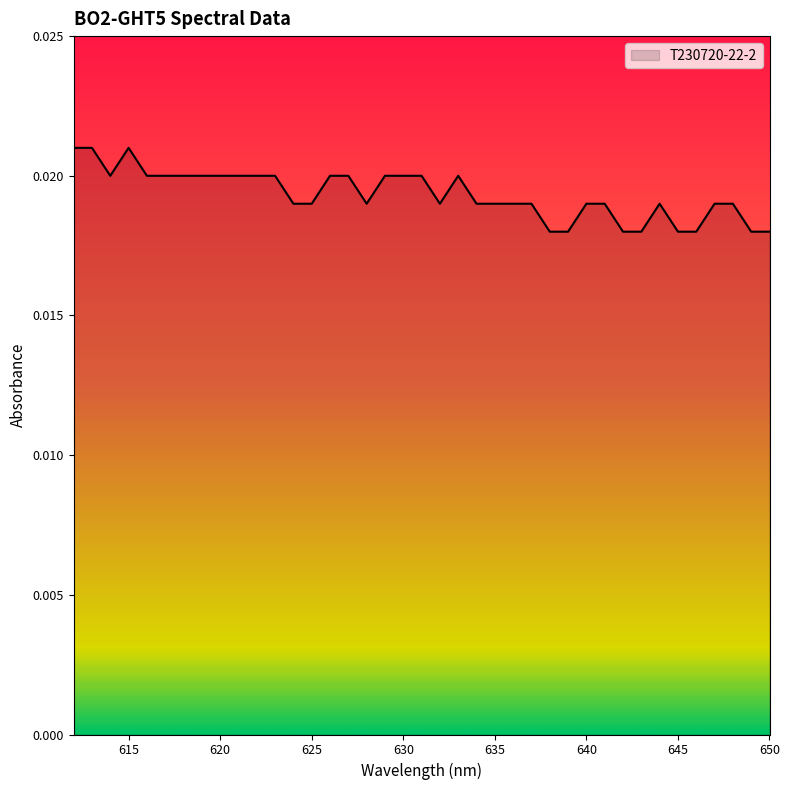

List the labels in order of value, smallest first.

650, 649, 646, 645, 643, 642, 639, 638, 648, 647, 644, 641, 640, 637, 636, 635, 634, 632, 628, 625, 624, 633, 631, 630, 629, 627, 626, 623, 622, 621, 620, 619, 618, 617, 616, 614, 615, 613, 612